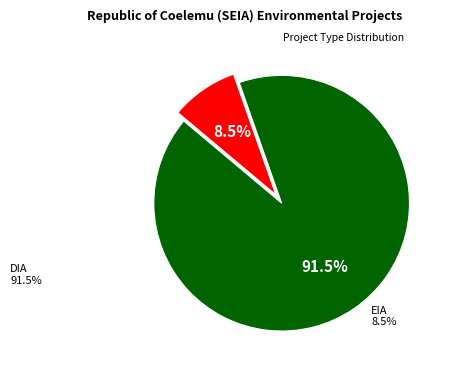

Does any single category account for the majority?

Yes